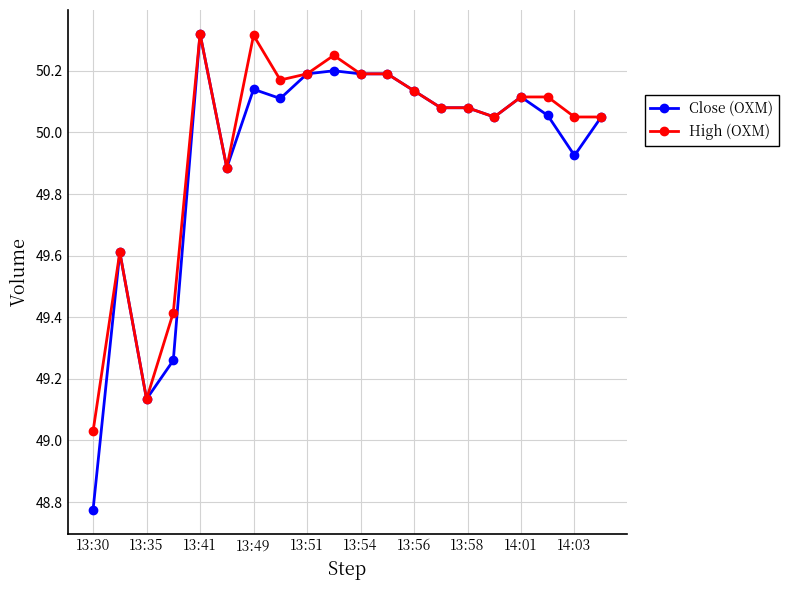

Which series has the largest total across all categories?

High (OXM)